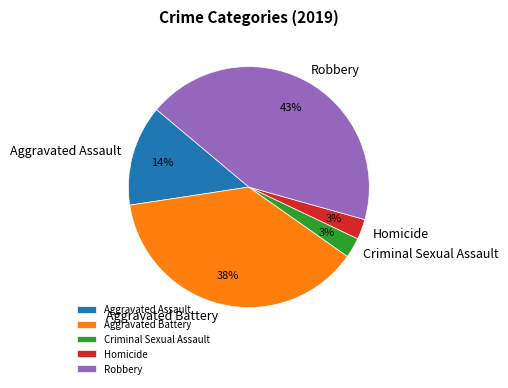

Is it true that Aggravated Battery is 38% of the pie?

True